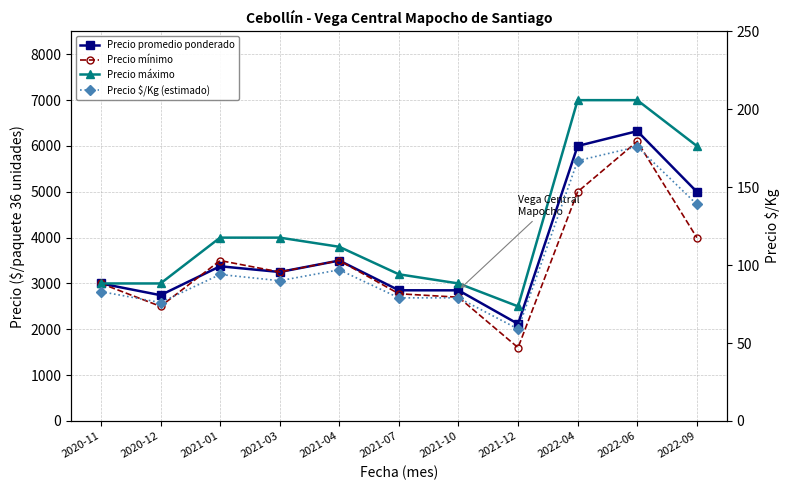

At which category is the sum across all series the highest?

2022-06